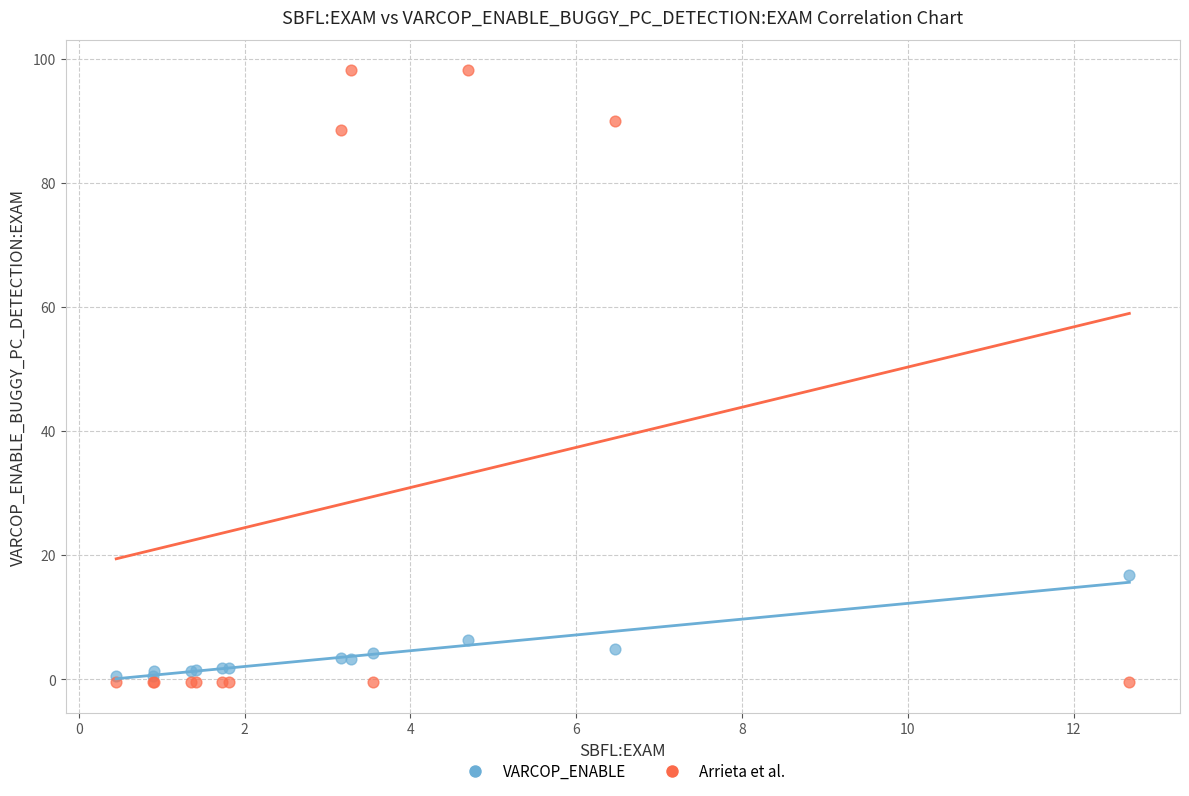

Across all series, what Y value is closest to 48?

16.7